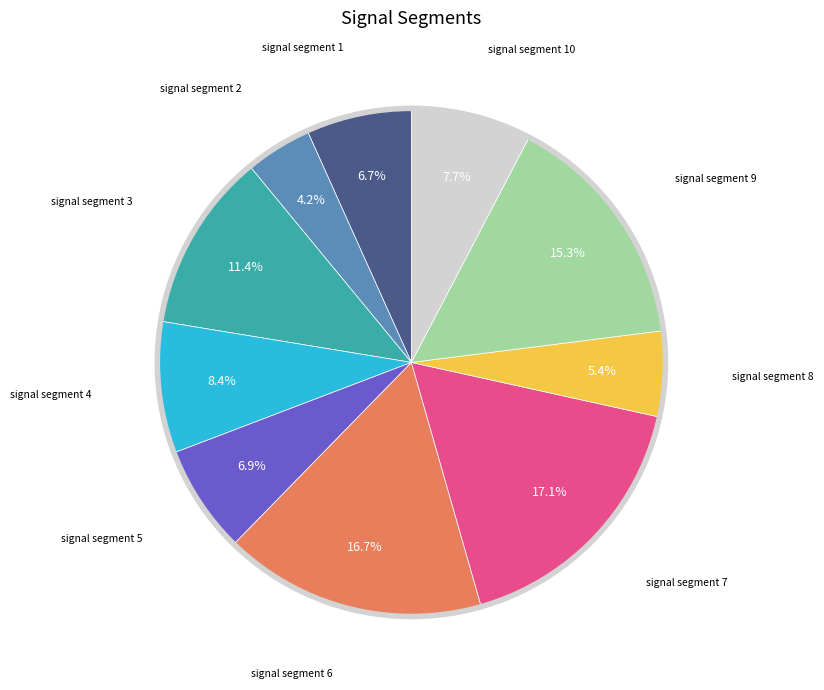

Is there a majority slice in this chart?

No